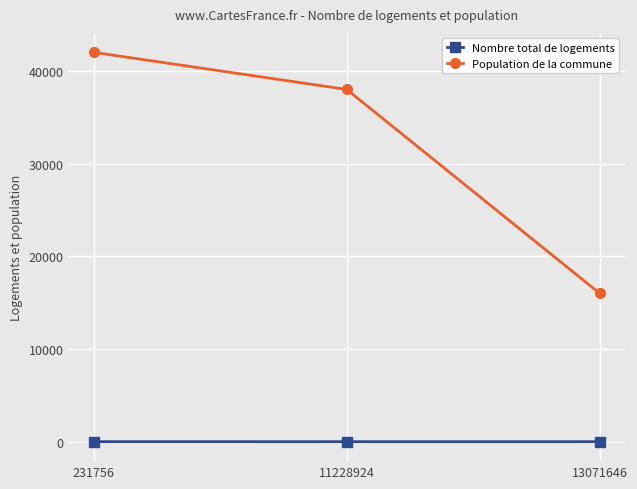

Where is Population de la commune nearest to the value 29000?

11228924